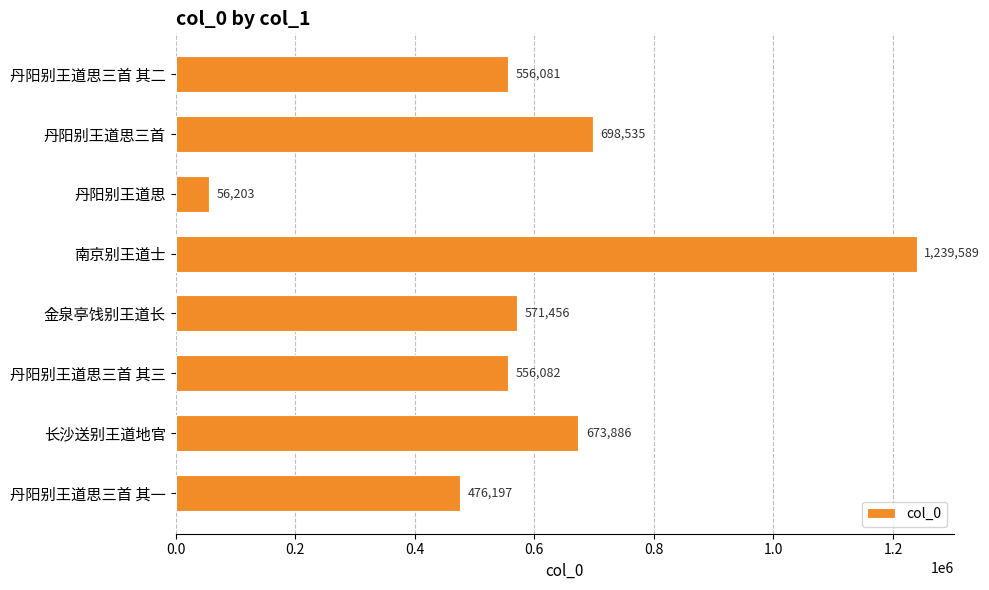

What is the approximate value at 丹阳别王道思三首 其三, to the nearest 10?

556080